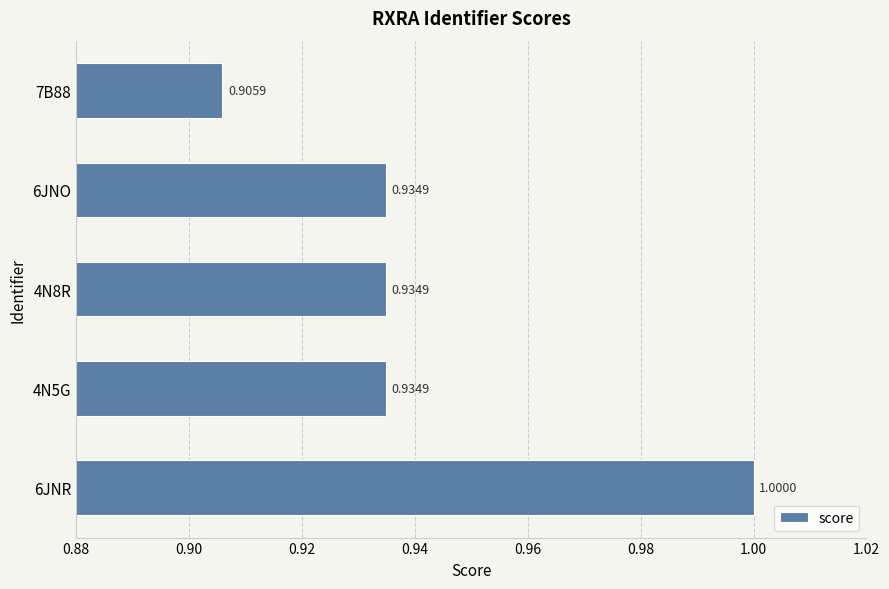

What is the sum of the values at 7B88 and 4N5G?

1.8